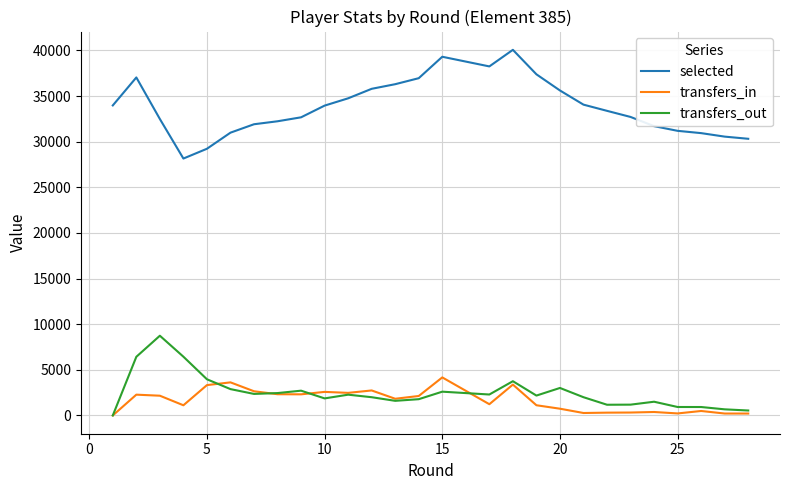

Is the value of selected at 14 greater than the value of transfers_in at 25?

Yes